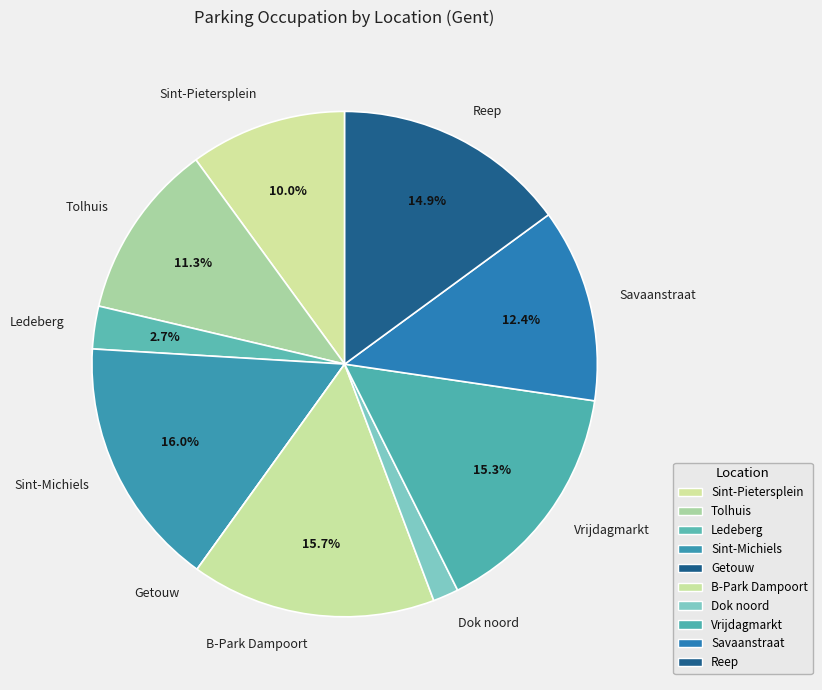

What is the ratio of the value at Sint-Pietersplein to the value at Tolhuis?

0.9